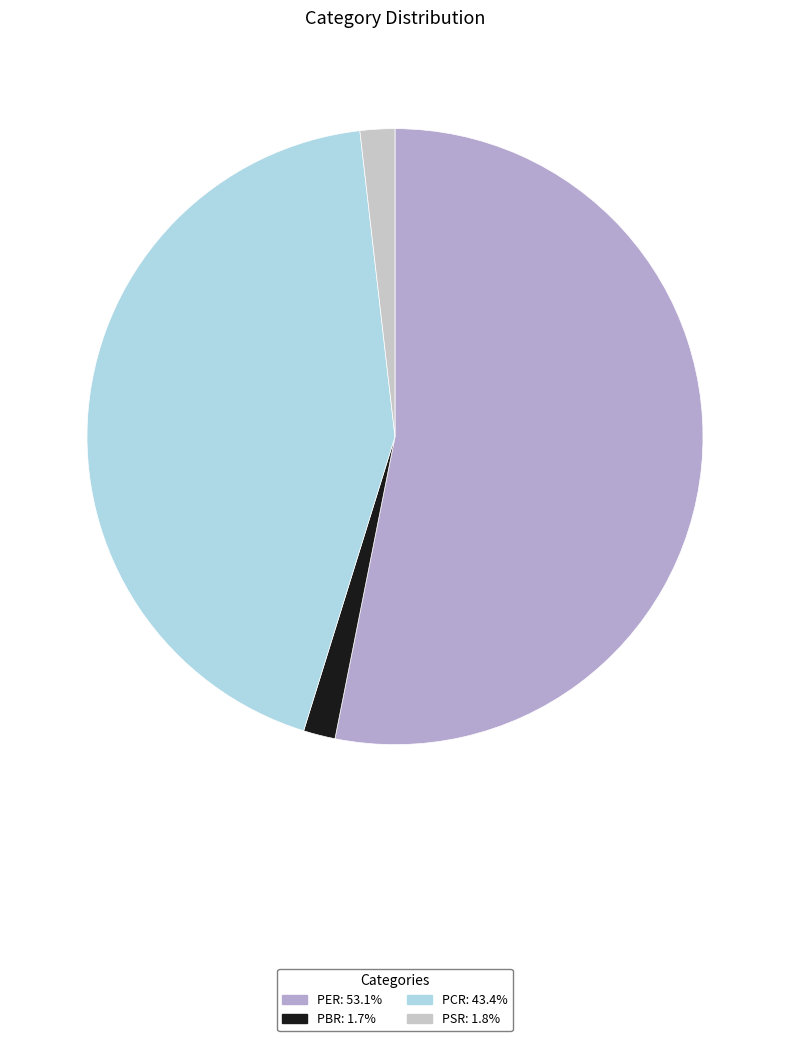

To the nearest percent, what is the average slice percentage?

25%